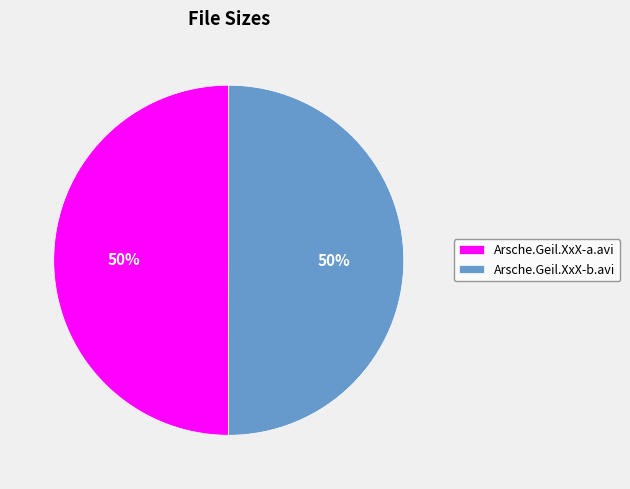

Combined, do Arsche.Geil.XxX-b.avi and Arsche.Geil.XxX-a.avi account for over 50%?

Yes